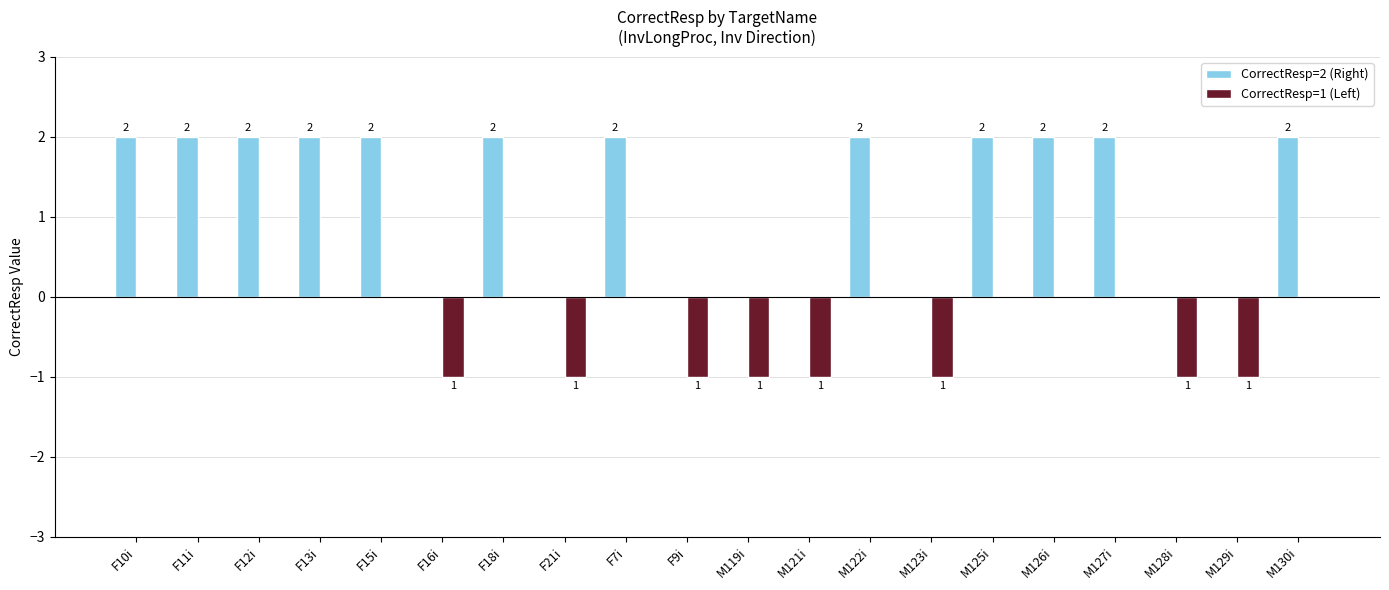

Reading left to right, transcribe all the data shown in this chart.

CorrectResp=2 (Right): 2	2	2	2	2	0	2	0	2	0	0	0	2	0	2	2	2	0	0	2
CorrectResp=1 (Left): 0	0	0	0	0	-1	0	-1	0	-1	-1	-1	0	-1	0	0	0	-1	-1	0